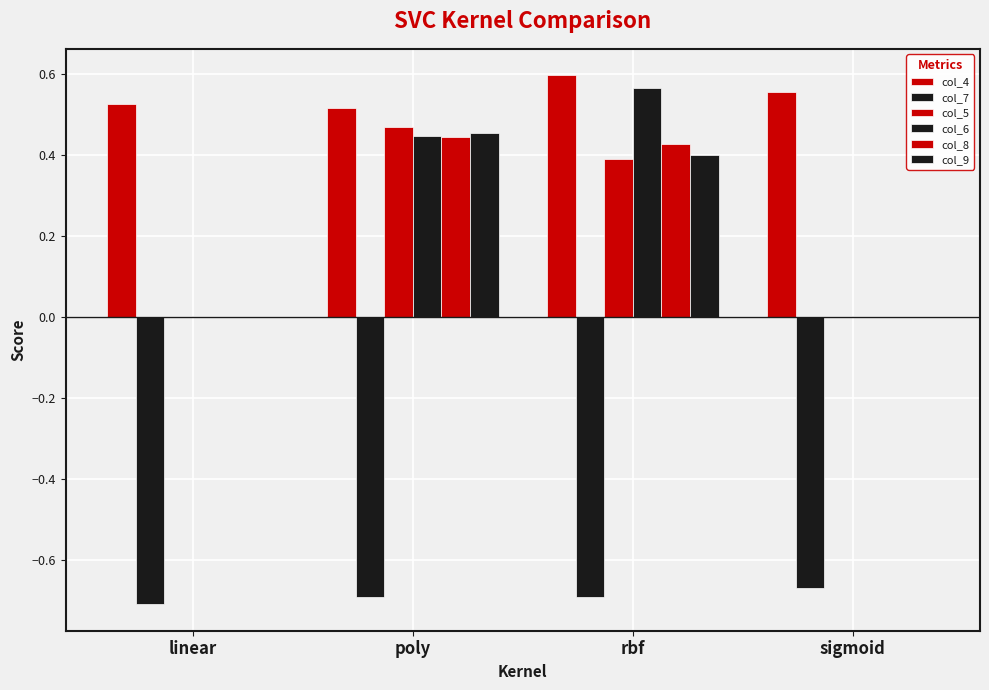

What is the label of the 1st bar from the left?

linear